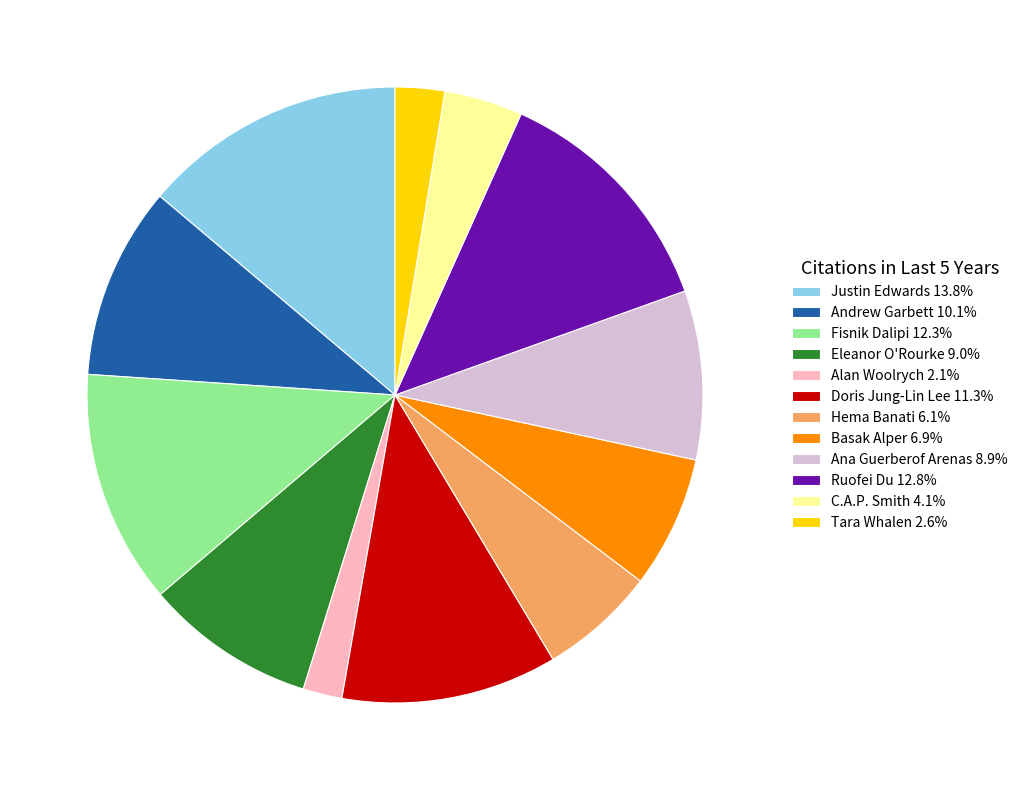

Approximately how many times larger is the value at Fisnik Dalipi compared to Ruofei Du?

1.0